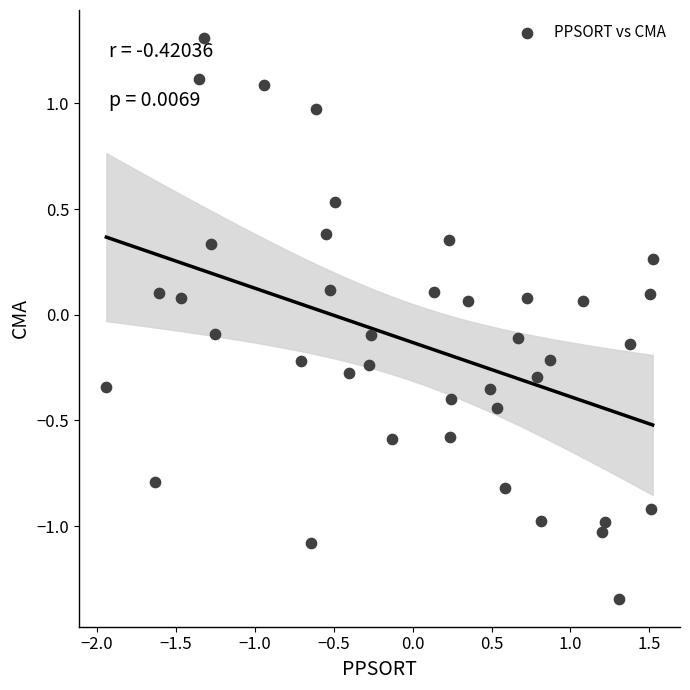

What is the range of Y values (max minus min)?

2.7